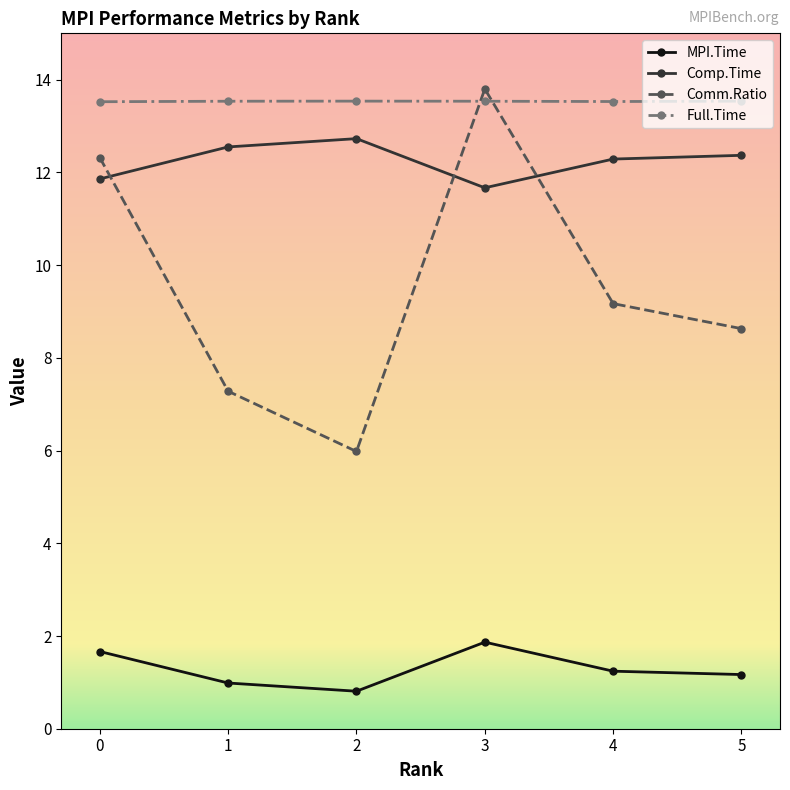

Reading right to left, extract all data points from this chart.

MPI.Time: 5=1.2	4=1.2	3=1.9	2=0.8	1=1.0	0=1.7
Comp.Time: 5=12.4	4=12.3	3=11.7	2=12.7	1=12.5	0=11.9
Comm.Ratio: 5=8.6	4=9.2	3=13.8	2=6.0	1=7.3	0=12.3
Full.Time: 5=13.5	4=13.5	3=13.5	2=13.5	1=13.5	0=13.5